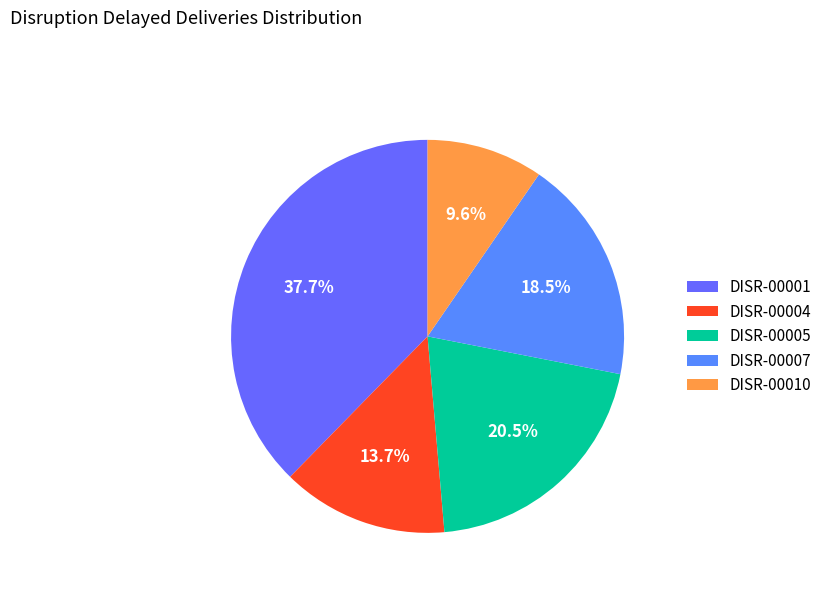

The DISR-00001 slice represents 38% of the pie. True or false?

True